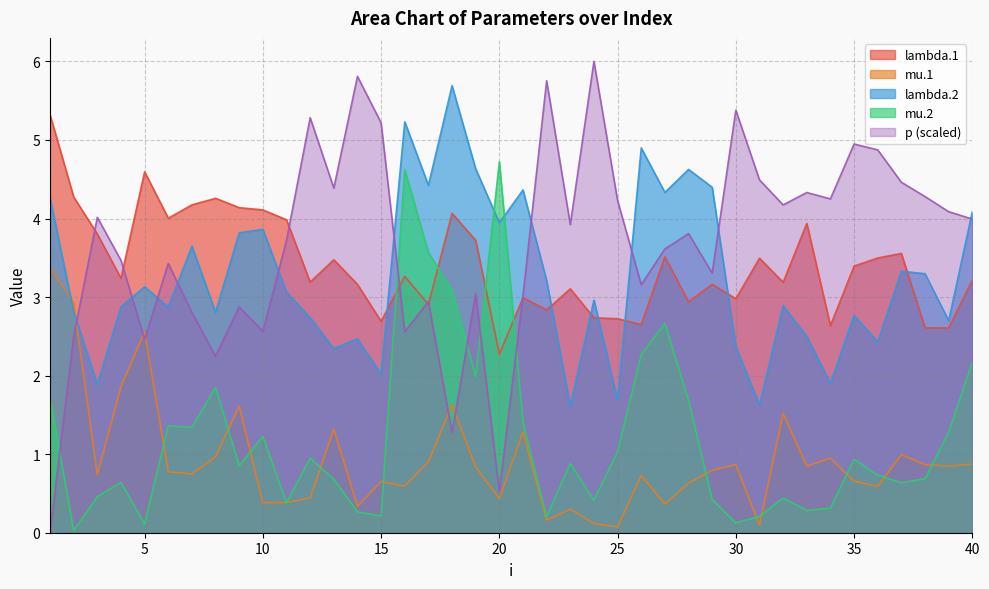

Is it true that mu.2 equals 1.3 at 7?

True